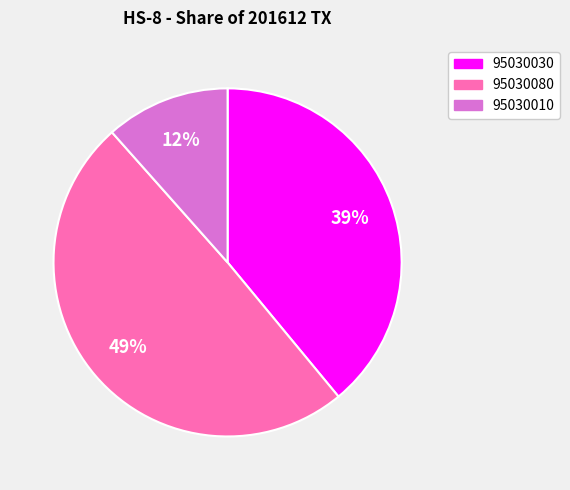

To the nearest percent, what is the average slice percentage?

33%